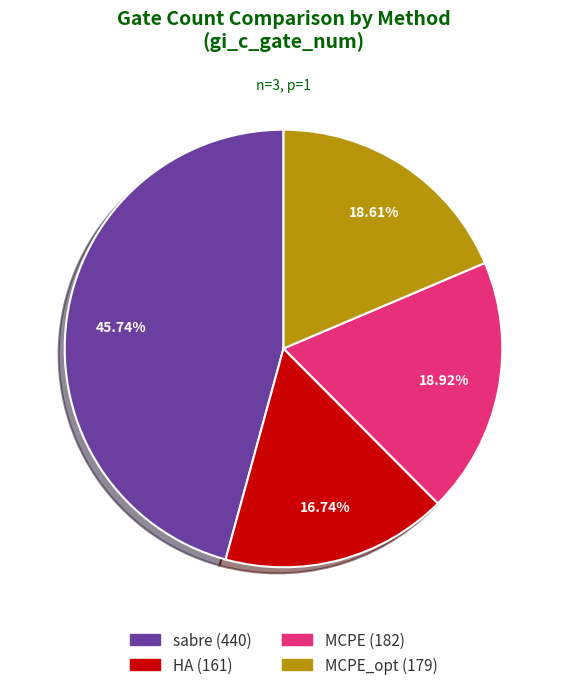

Is there a majority slice in this chart?

No